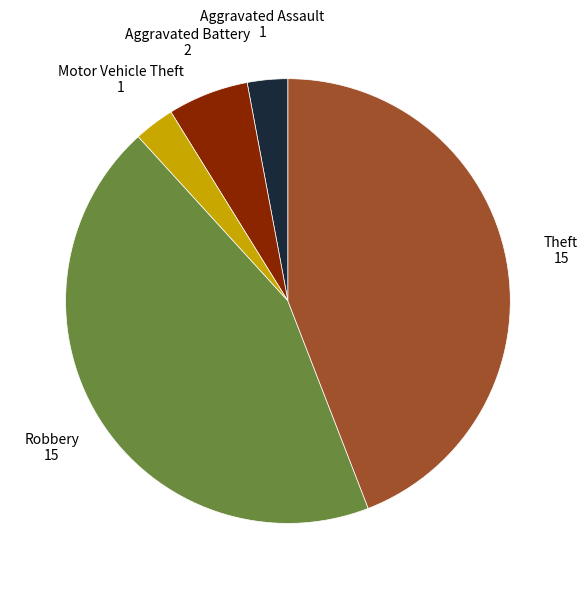

What is the ratio of the value at Theft to the value at Motor Vehicle Theft?

15.0